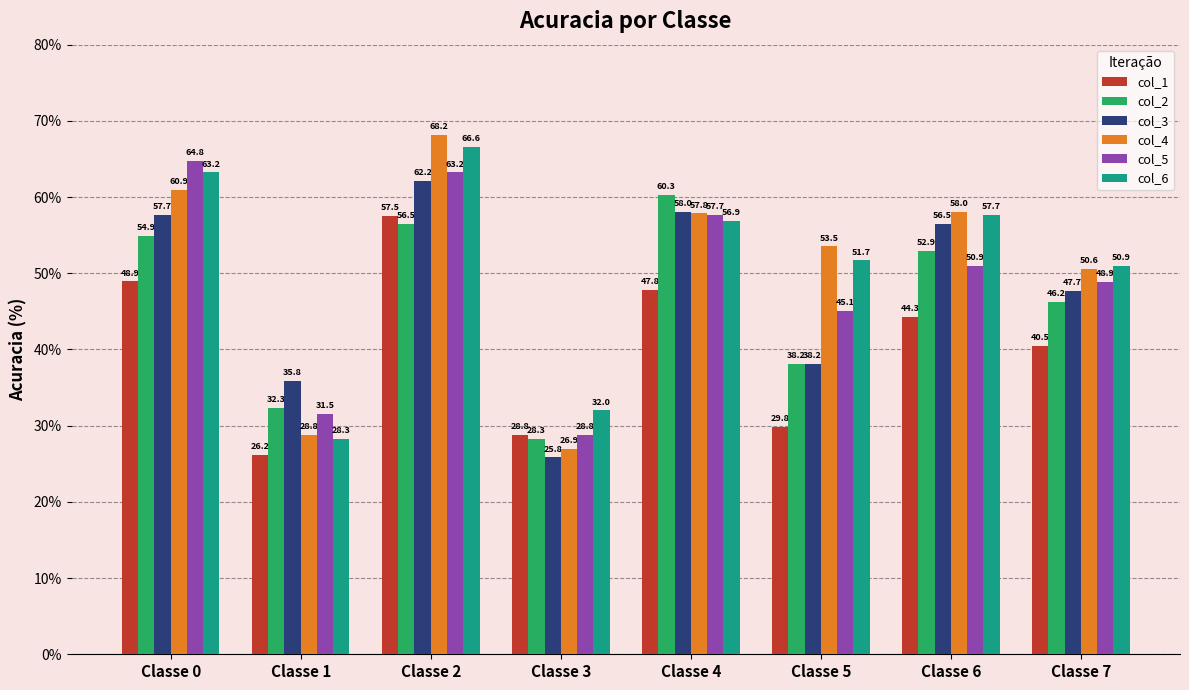

Which series has the largest range (max minus min)?

col_4